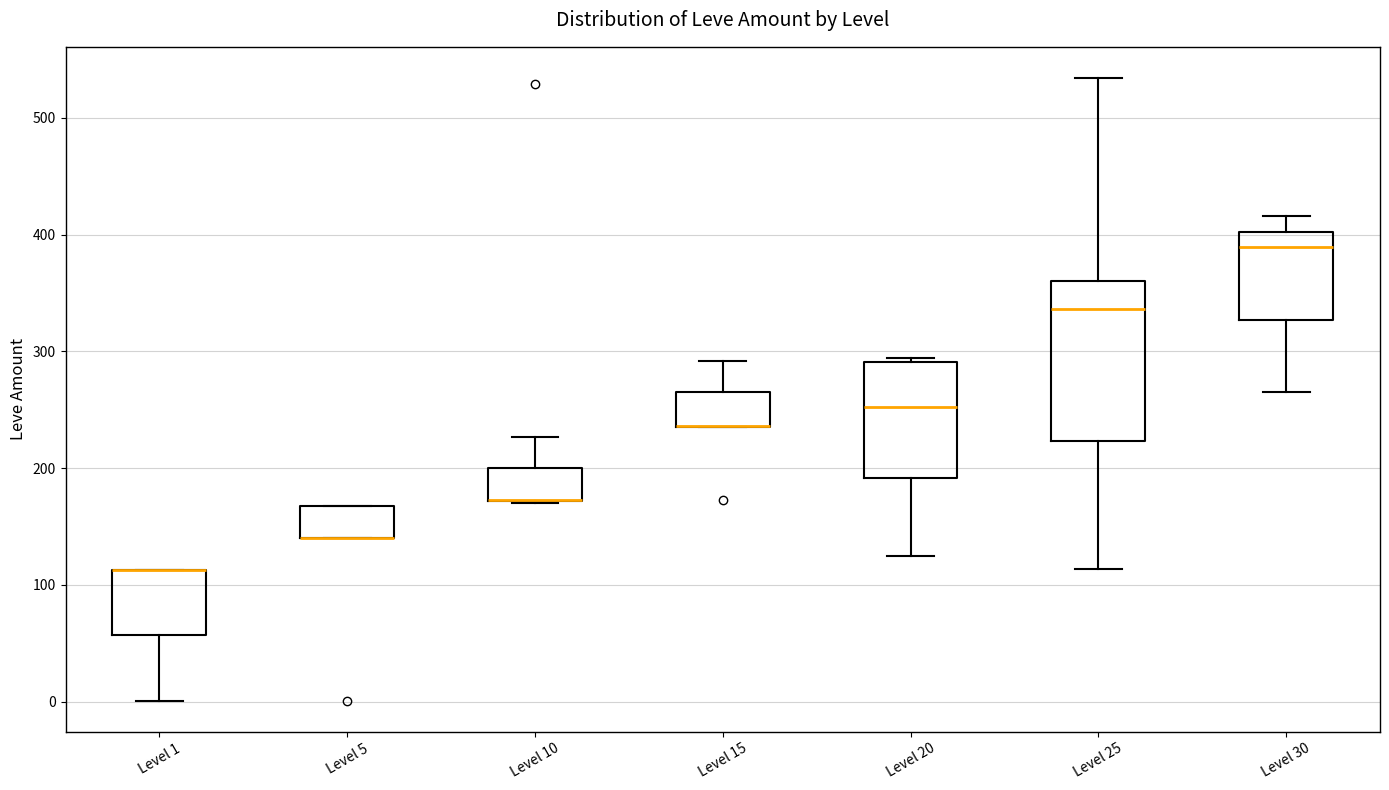

Reading left to right, transcribe this box plot: for each box, give where its median line is, the range the box spans, and where its two whiskers end, as read against the y-axis. The values are not printed on the chart, so give them approximately, as read against the axis.

Level 1: median 110 (drawn on the box's upper edge), box 60 to 110, whiskers 0 to 110
Level 5: median 140 (drawn on the box's lower edge), box 140 to 170, whiskers 140 to 170
Level 10: median 170 (drawn on the box's lower edge), box 170 to 200, whiskers 170 to 230
Level 15: median 240 (drawn on the box's lower edge), box 240 to 270, whiskers 240 to 290
Level 20: median 250, box 190 to 290, whiskers 130 to 290 (just above the box's upper edge)
Level 25: median 340, box 220 to 360, whiskers 110 to 530
Level 30: median 390, box 330 to 400, whiskers 270 to 420